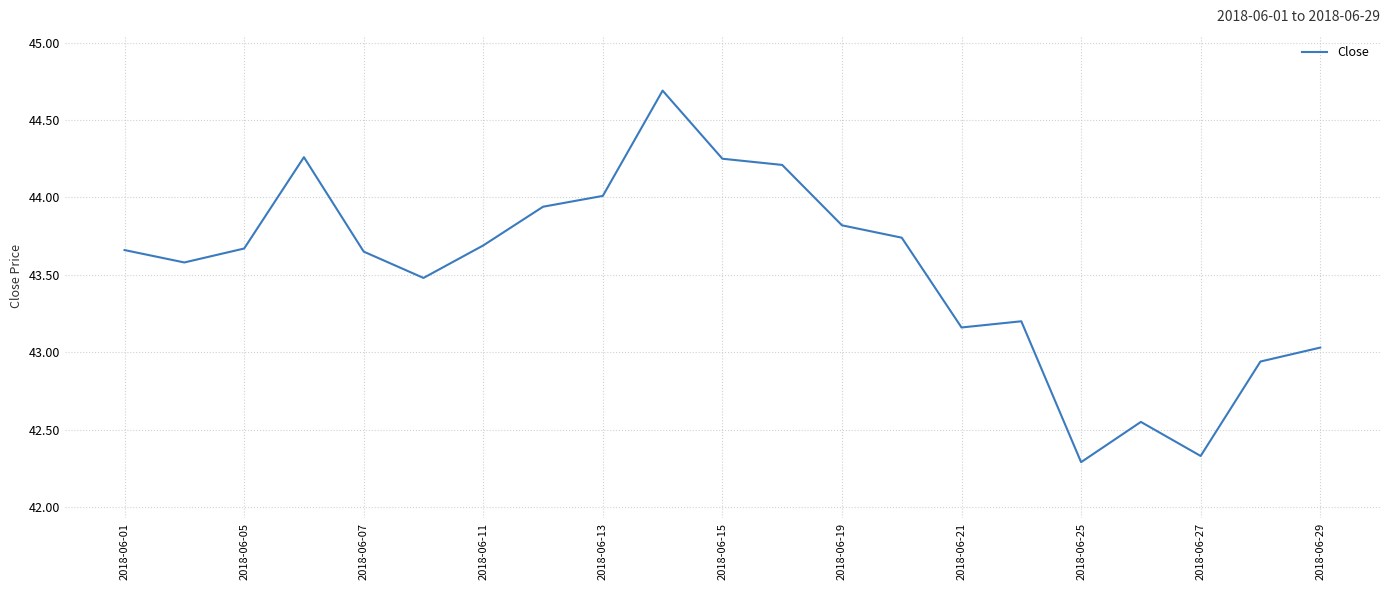

What is the greatest value displayed?

44.7